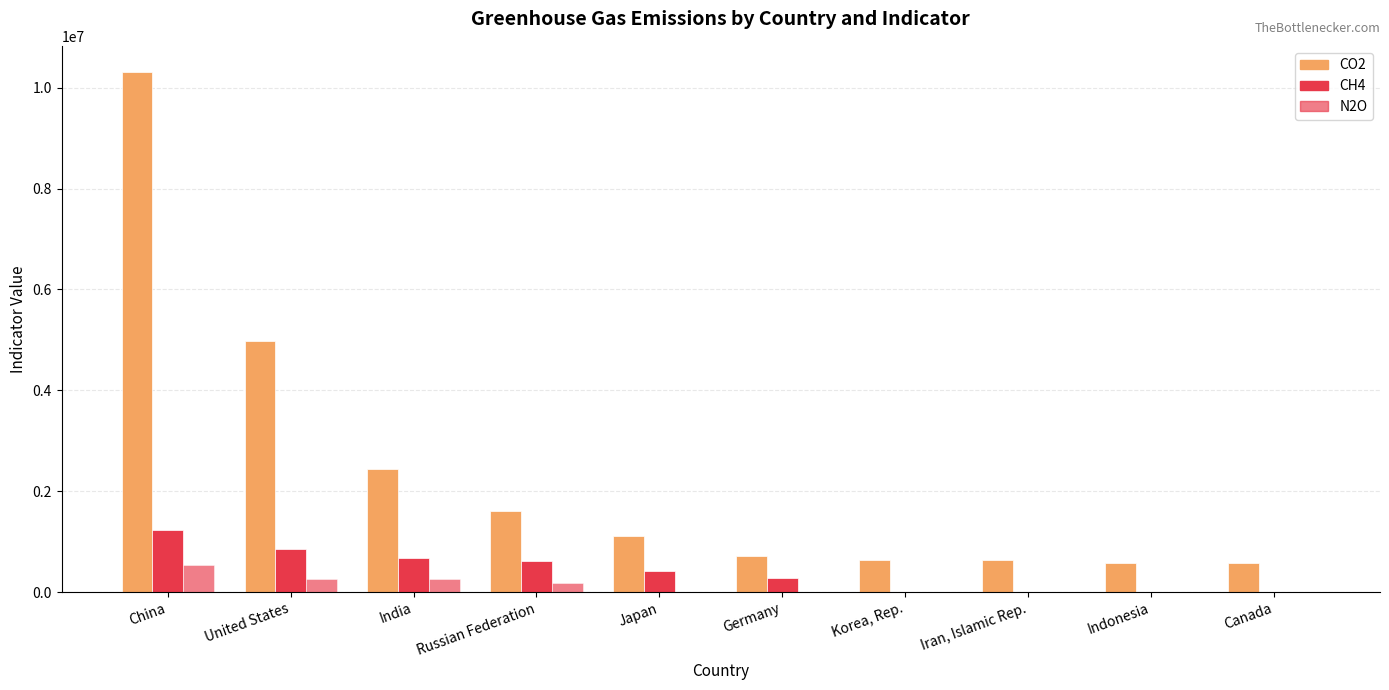

How many data points in N2O are above 0?

4